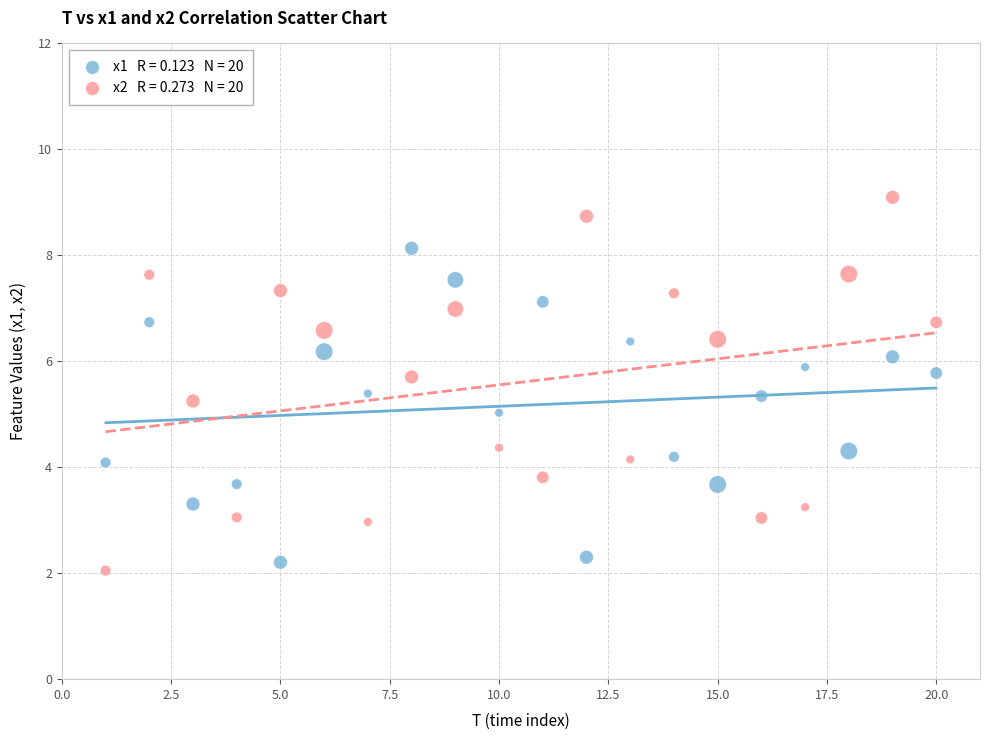

Across all data points, what is the range of Y values (max minus min)?

7.0